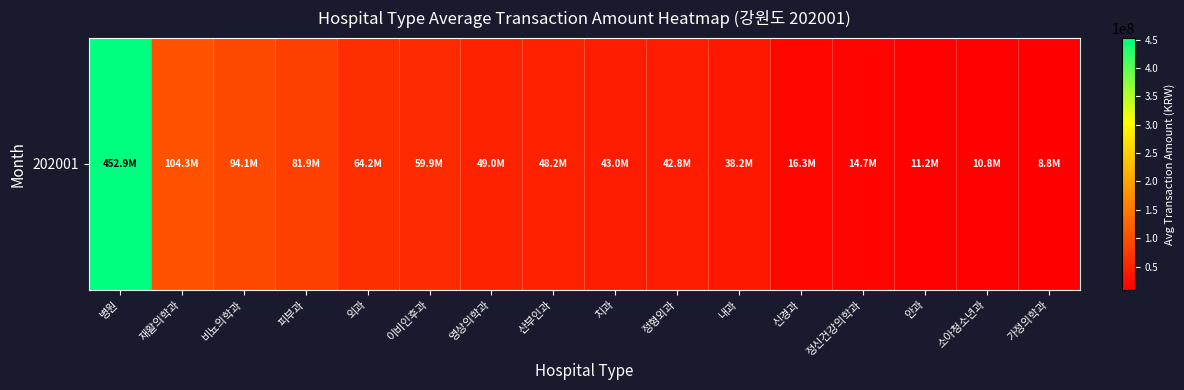

Rank the categories by value from highest to lowest.

병원, 재활의학과, 비뇨의학과, 피부과, 외과, 이비인후과, 영상의학과, 산부인과, 치과, 정형외과, 내과, 신경과, 정신건강의학과, 안과, 소아청소년과, 가정의학과